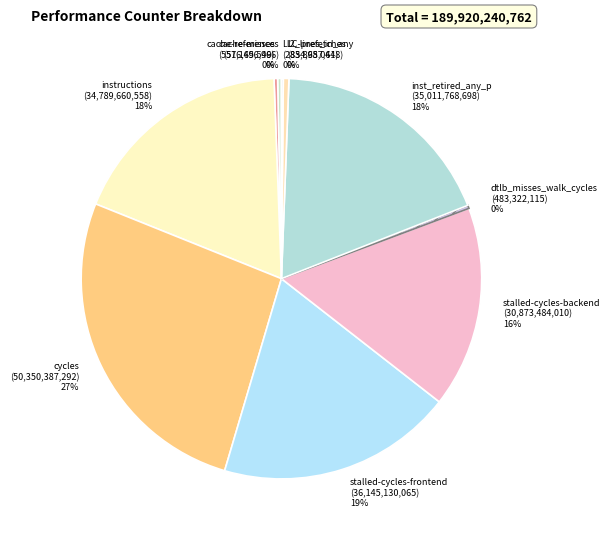

To the nearest percent, what is the average slice percentage?

10%